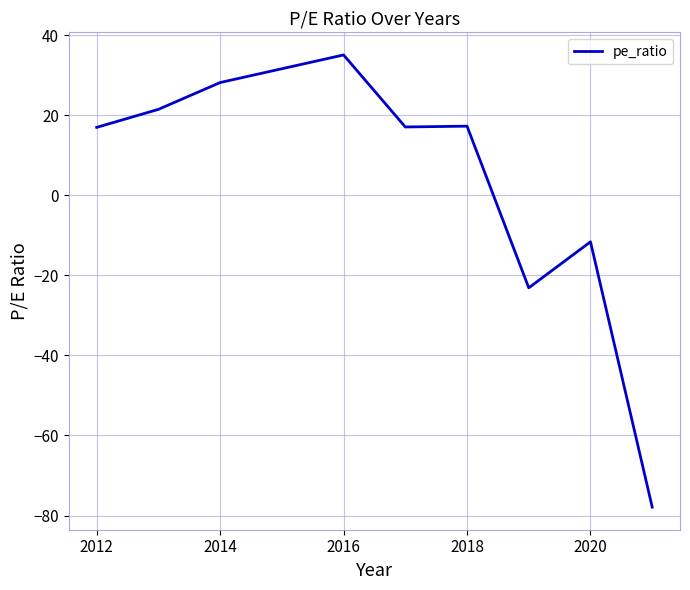

What is the greatest value displayed?

35.1